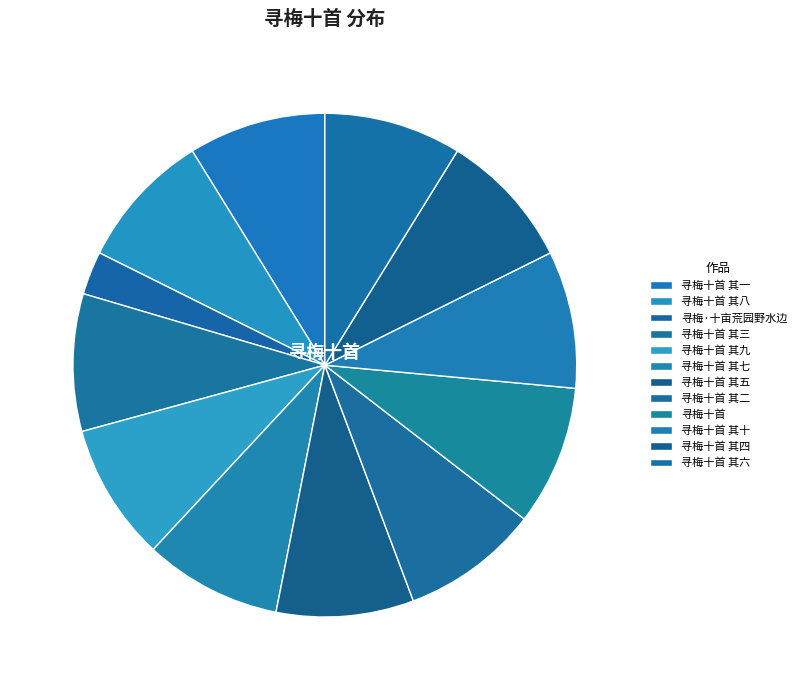

What percentage is the 寻梅十首 其八 slice, to the nearest percent?

9%